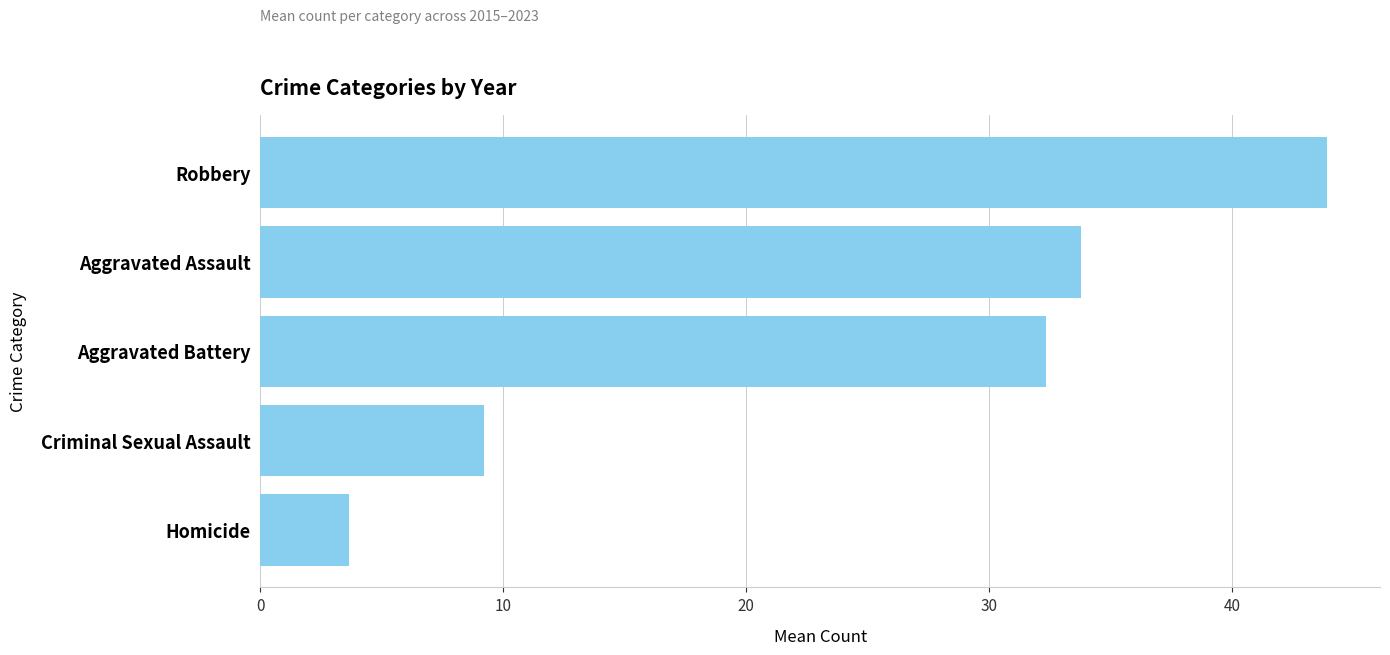

What is the label of the 3rd bar from the top?

Aggravated Battery